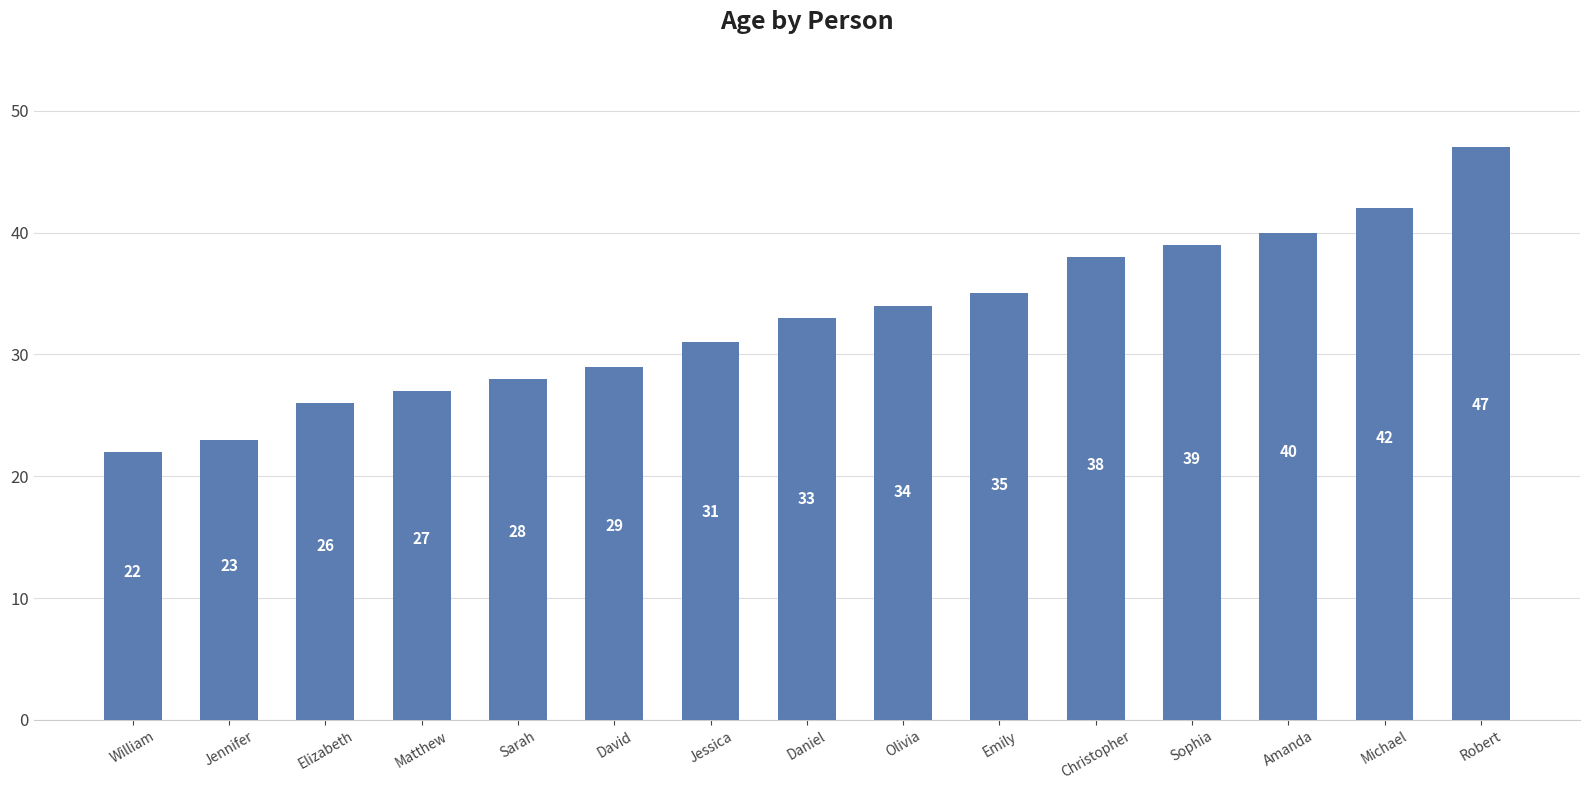

What is the ratio of the value at David to the value at Robert?

0.6